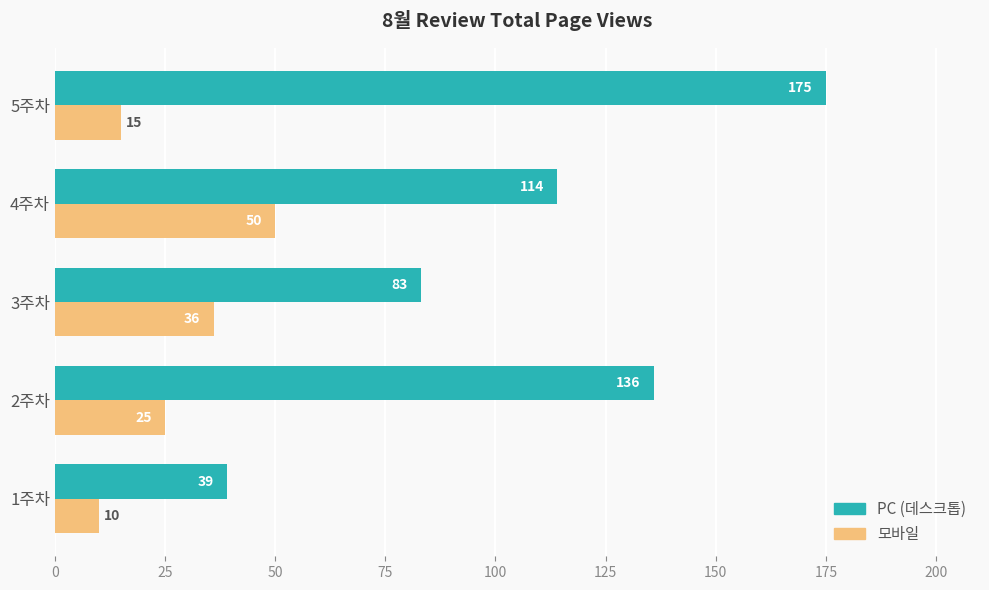

Is it true that 모바일 equals 44 at 2주차?

False